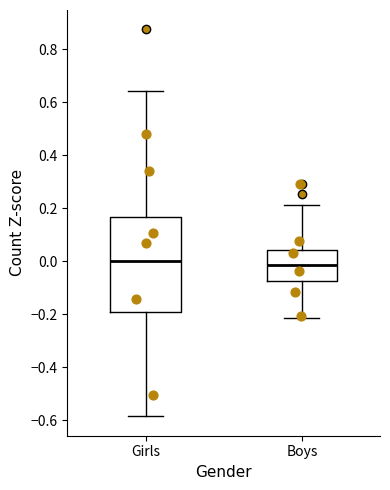

Where does the lower whisker of the box for Boys end on the y-axis? The values are not printed on the chart, so give them approximately, as read against the axis.

-0.22